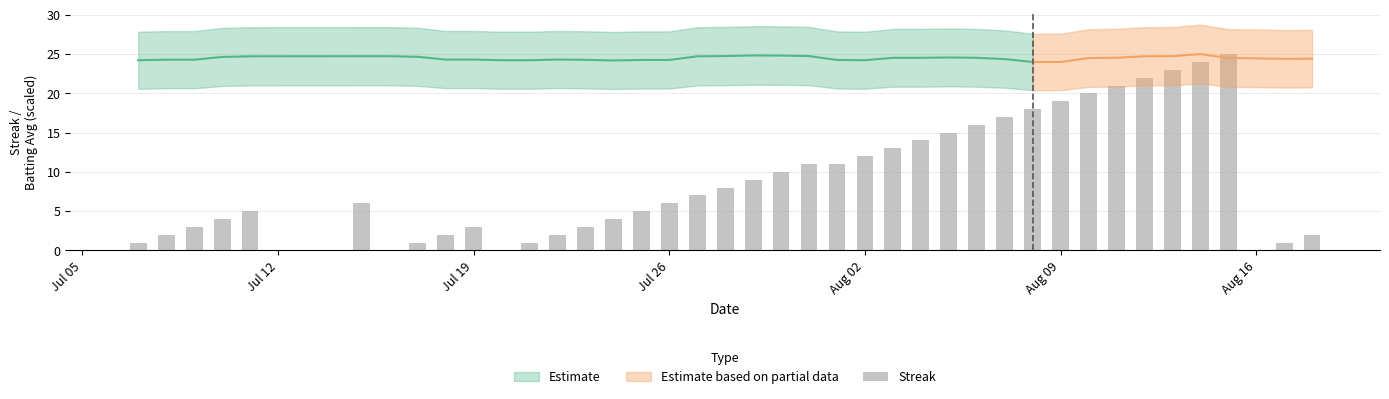

The chart shows a value of 3 at 8. True or false?

False